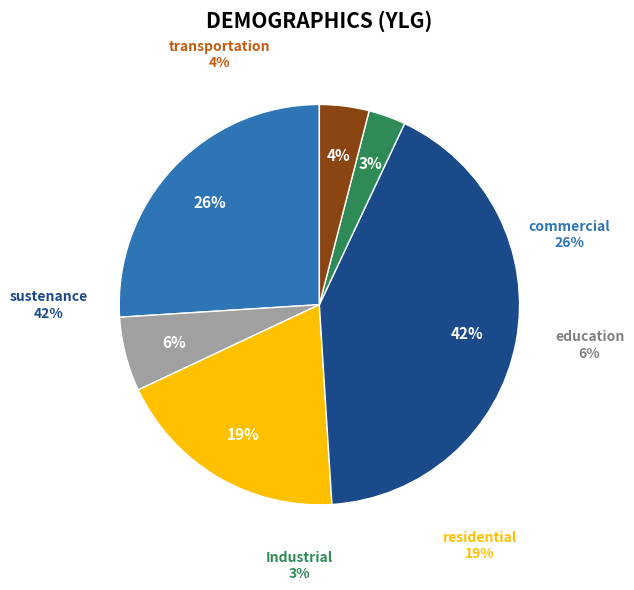

Is it true that 23 is 1% of the pie?

False